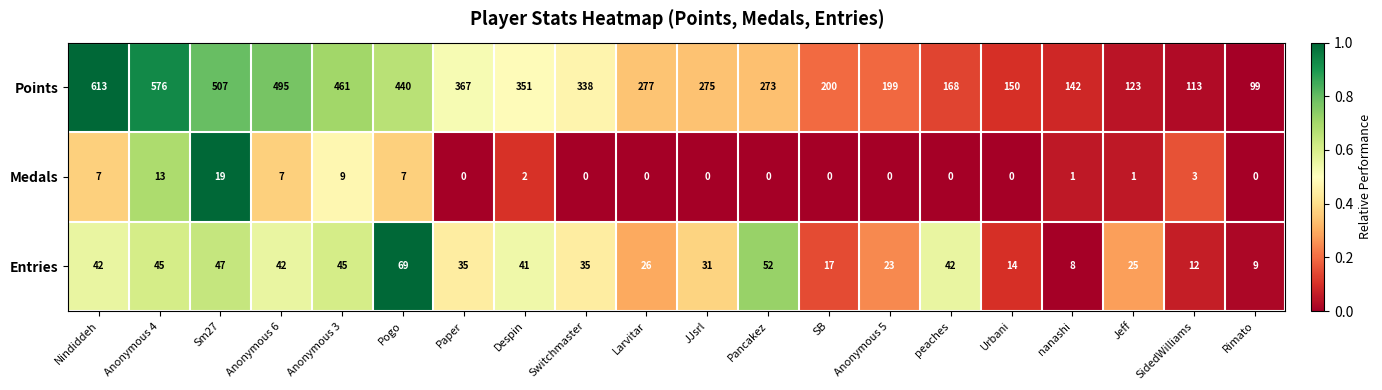

How many series are shown in this chart?

3